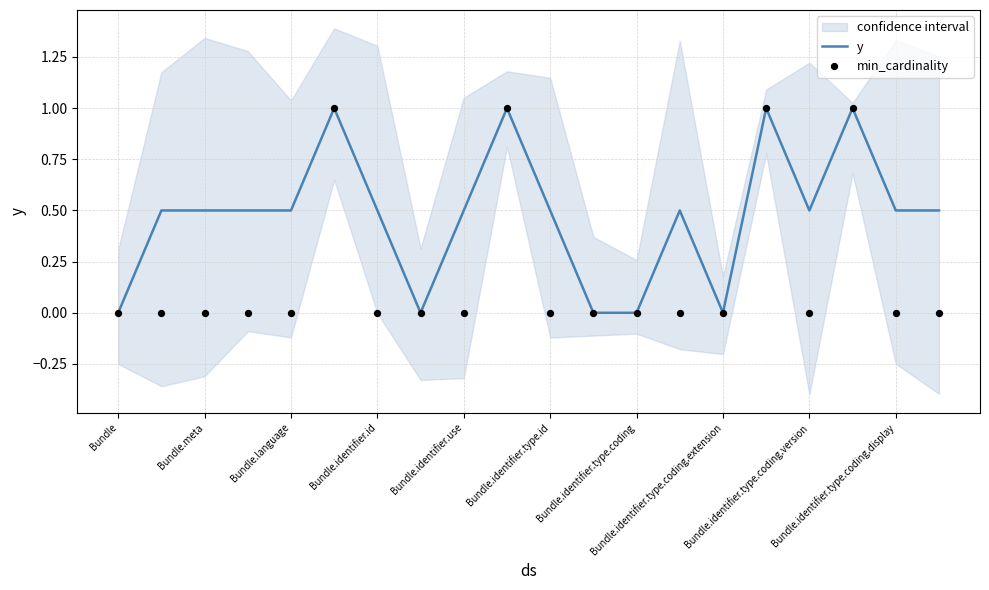

Which series has the largest total across all categories?

y